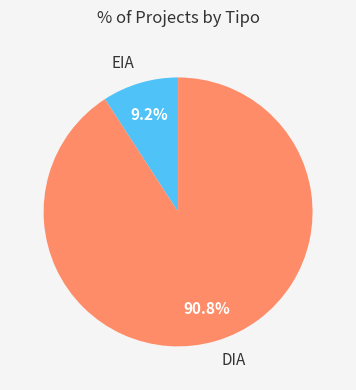

Is there a majority slice in this chart?

Yes